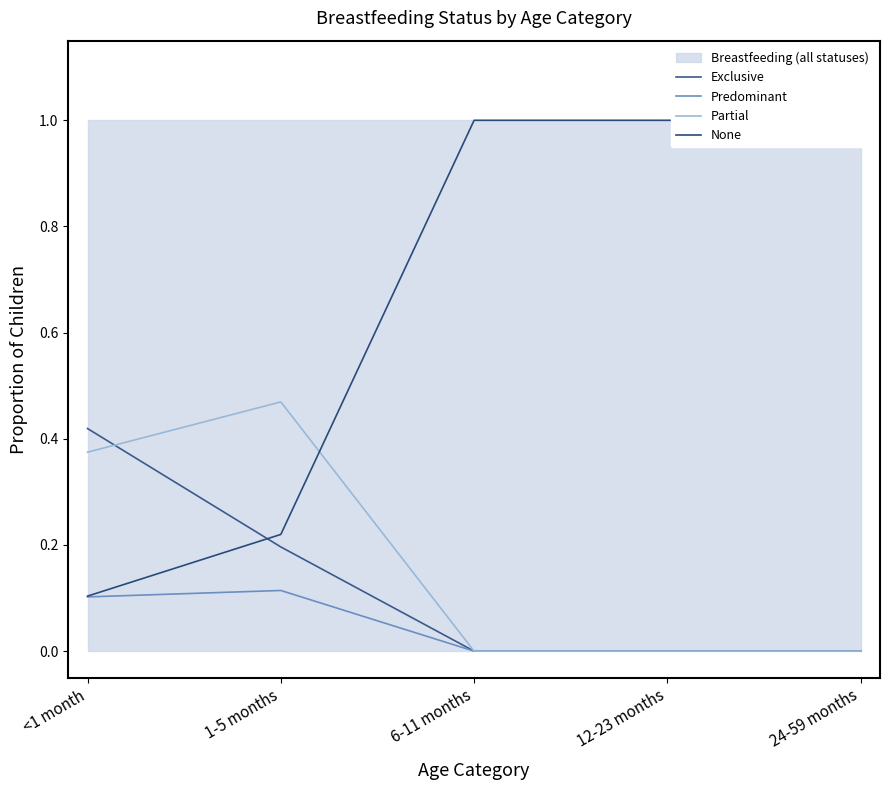

Which series has the widest spread of values?

None